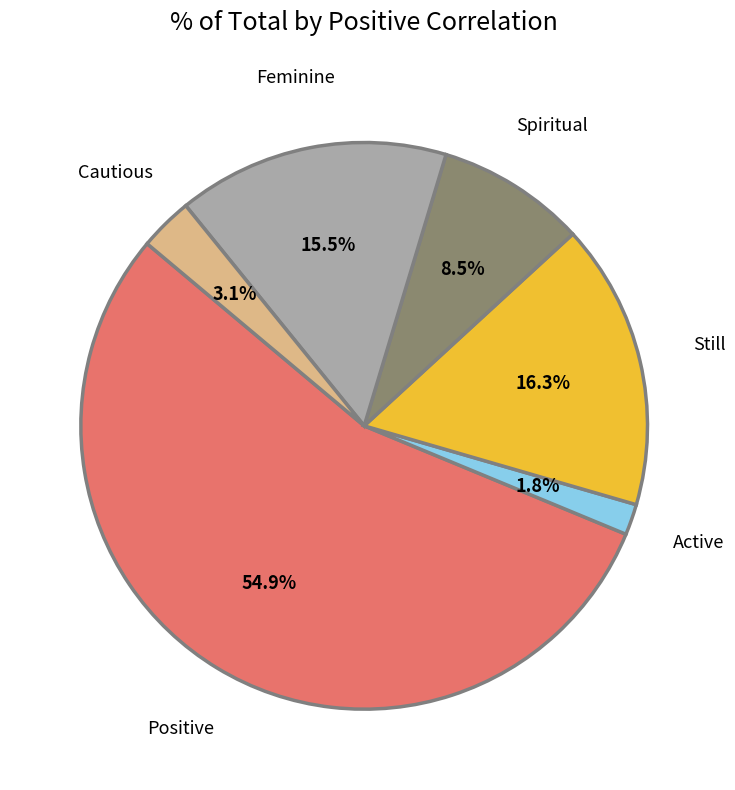

Is there any slice that represents more than half of the pie?

Yes